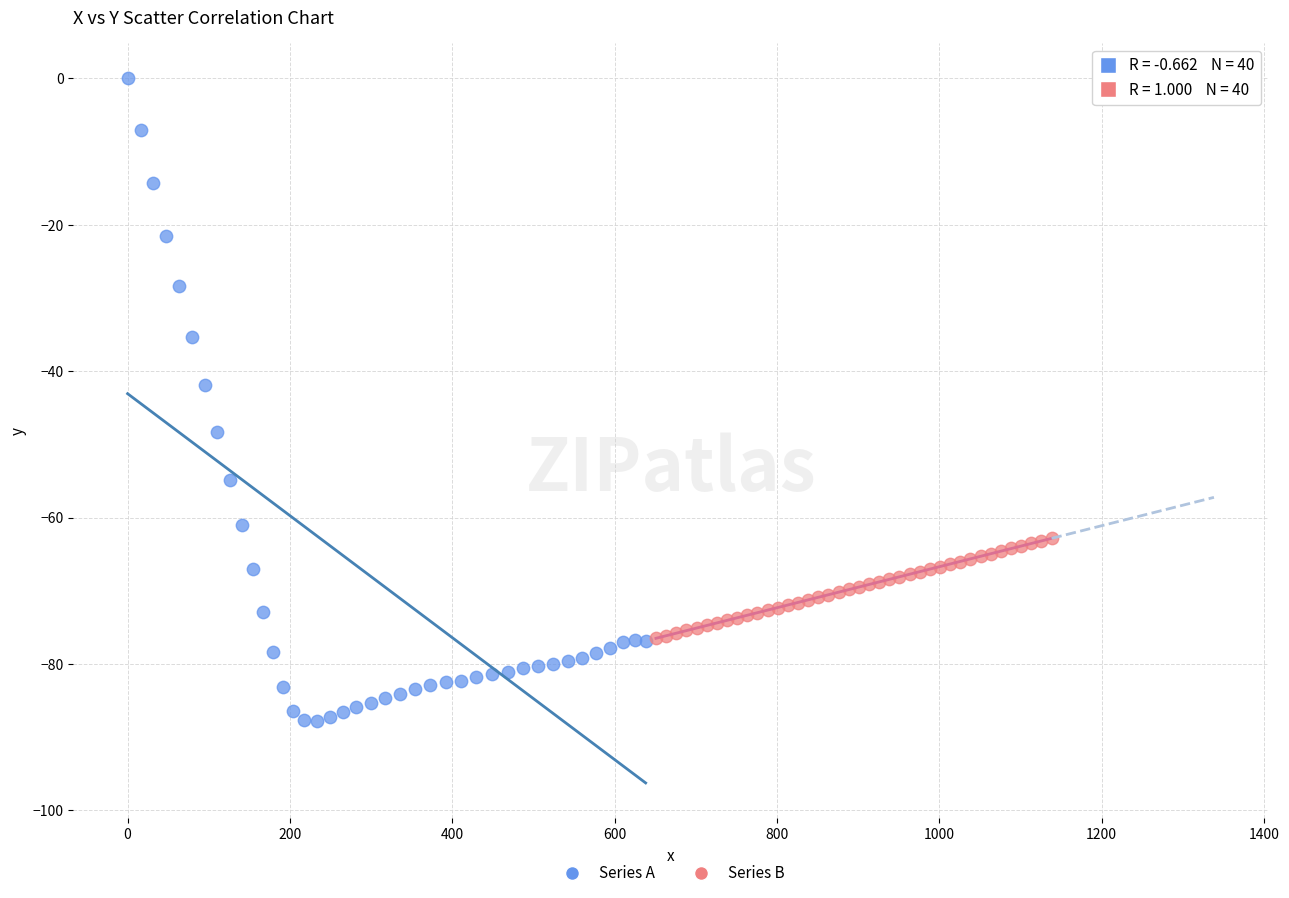

Which series has the widest spread of Y values?

Series A